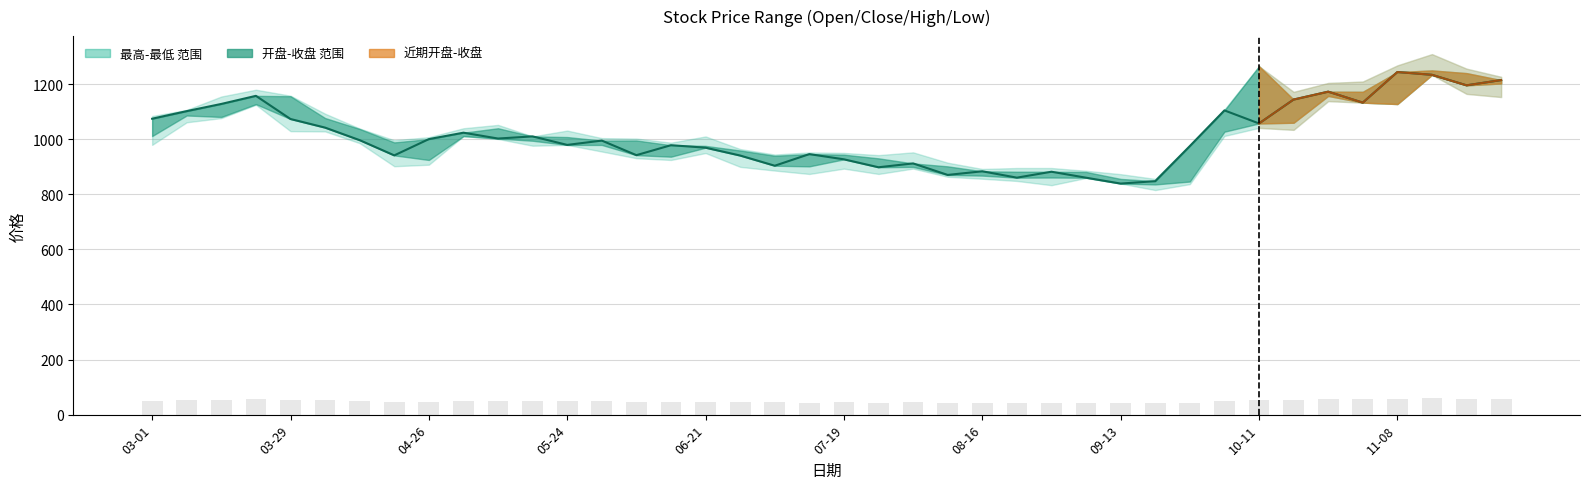

Count the number of categories in the chart.

40